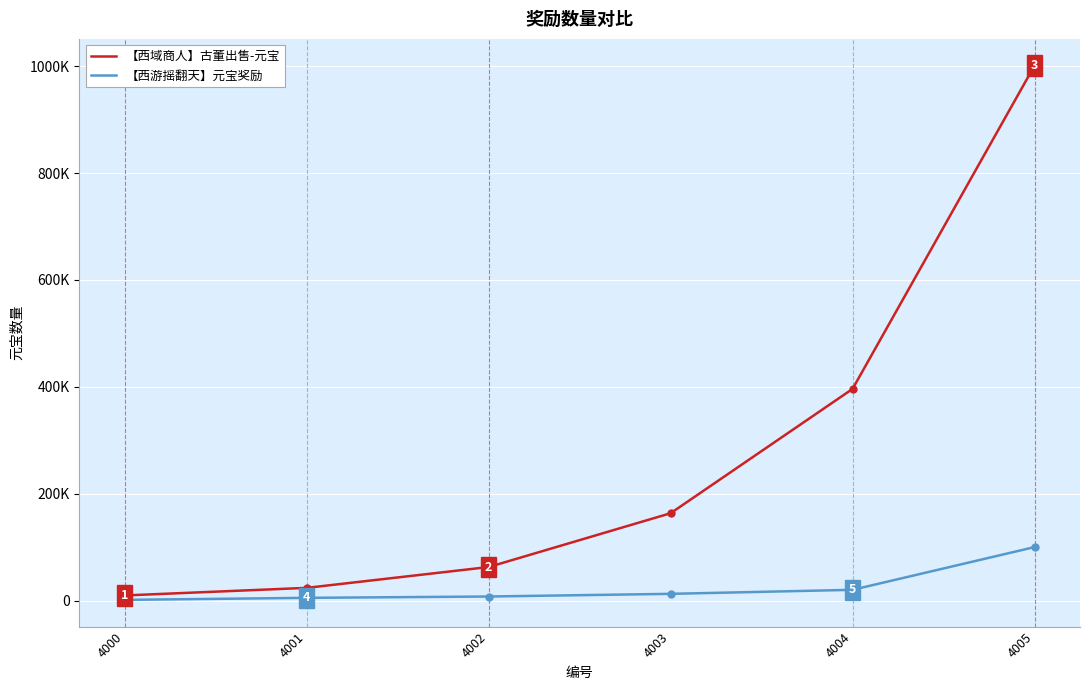

What is the difference between the maximum and minimum values in the 【西域商人】古董出售-元宝 series?

991800